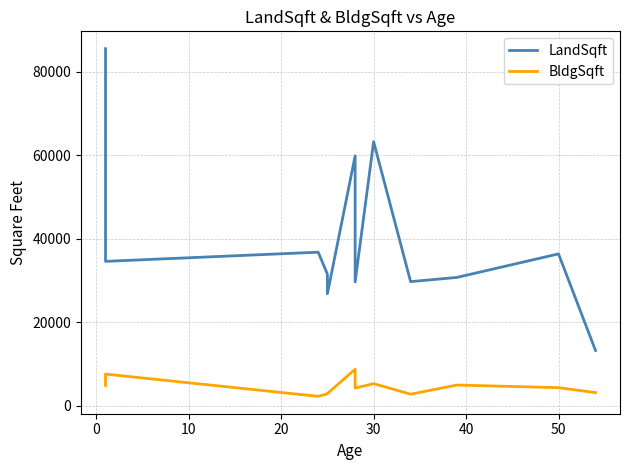

Does the chart display data point markers on the line(s)?

No